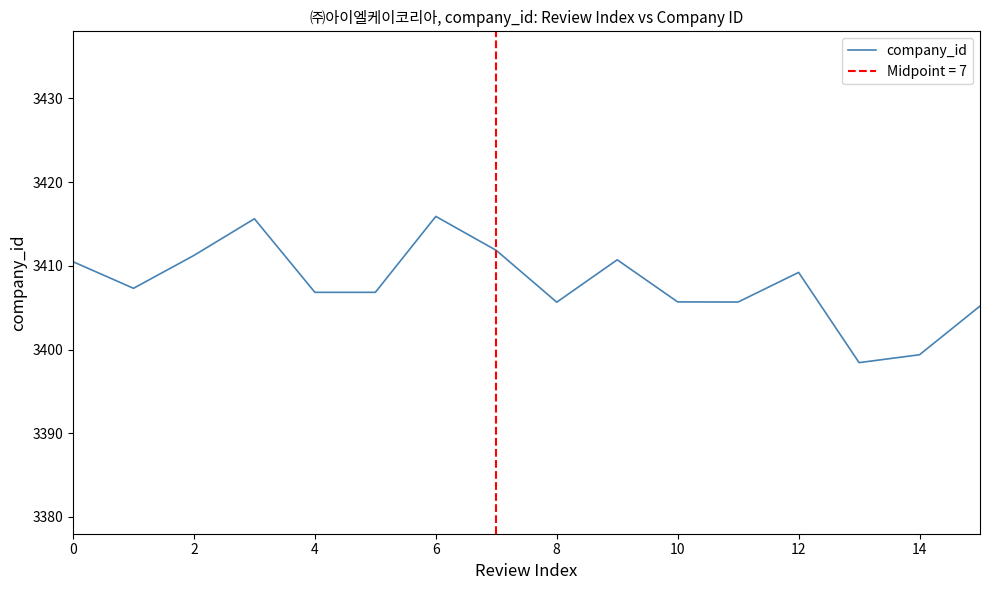

Is it true that company_id equals 3405.7 at 8?

True